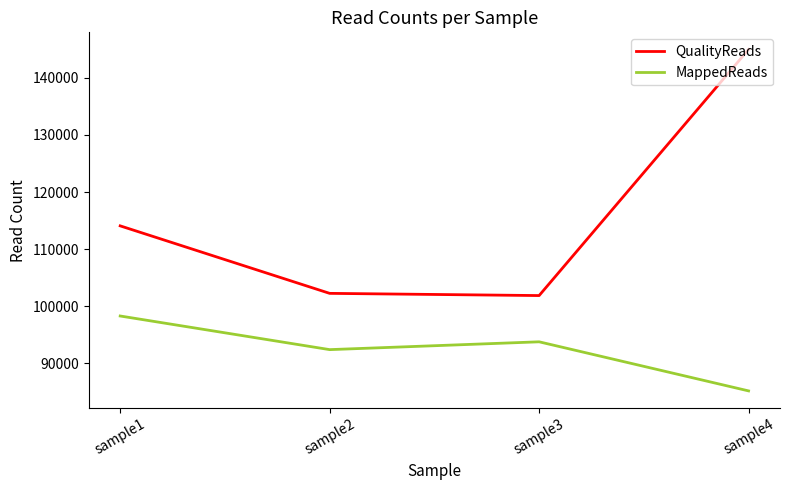

What are all the series names shown in the legend?

QualityReads, MappedReads